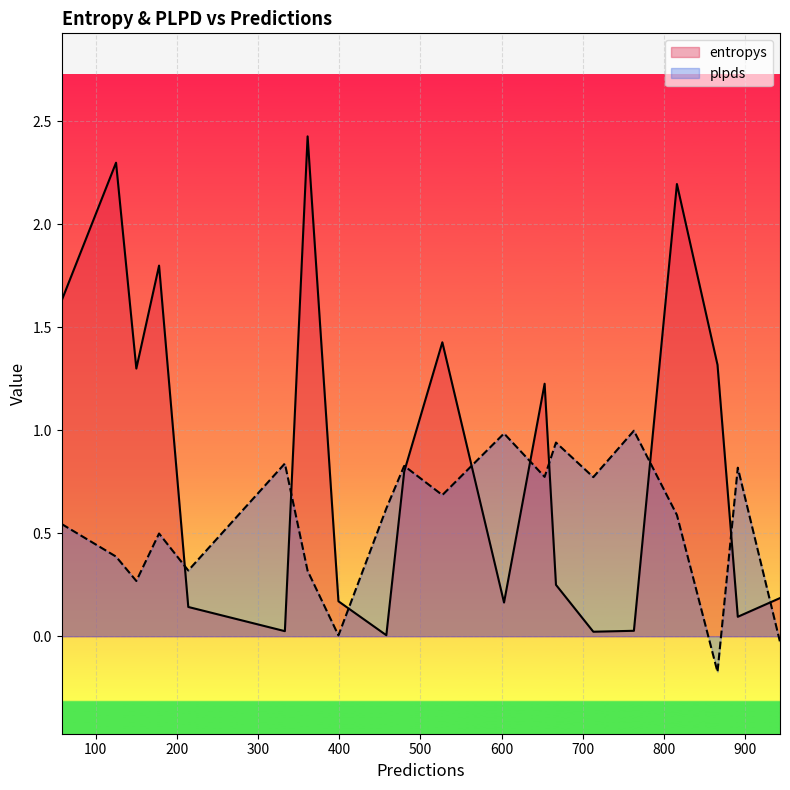

The value of entropys at 125 is 1.5. True or false?

False